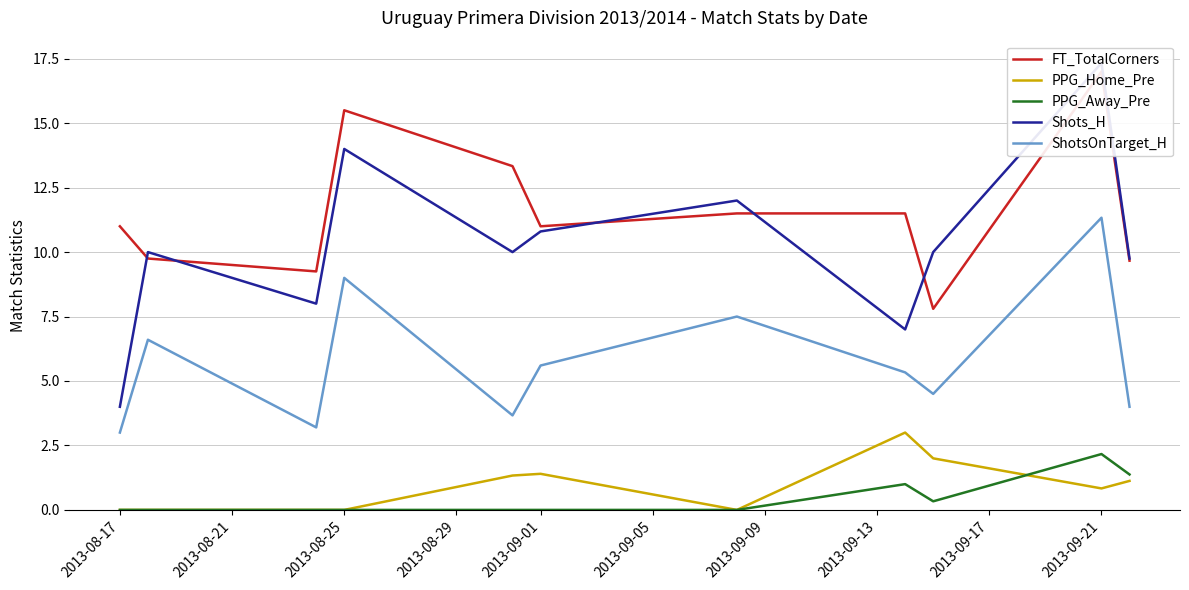

What is the maximum value for PPG_Away_Pre?

2.2